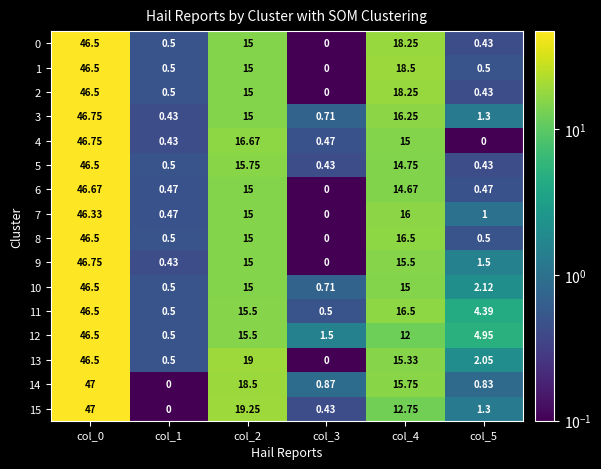

Is the value of 8 at col_1 greater than the value of 12 at col_4?

No